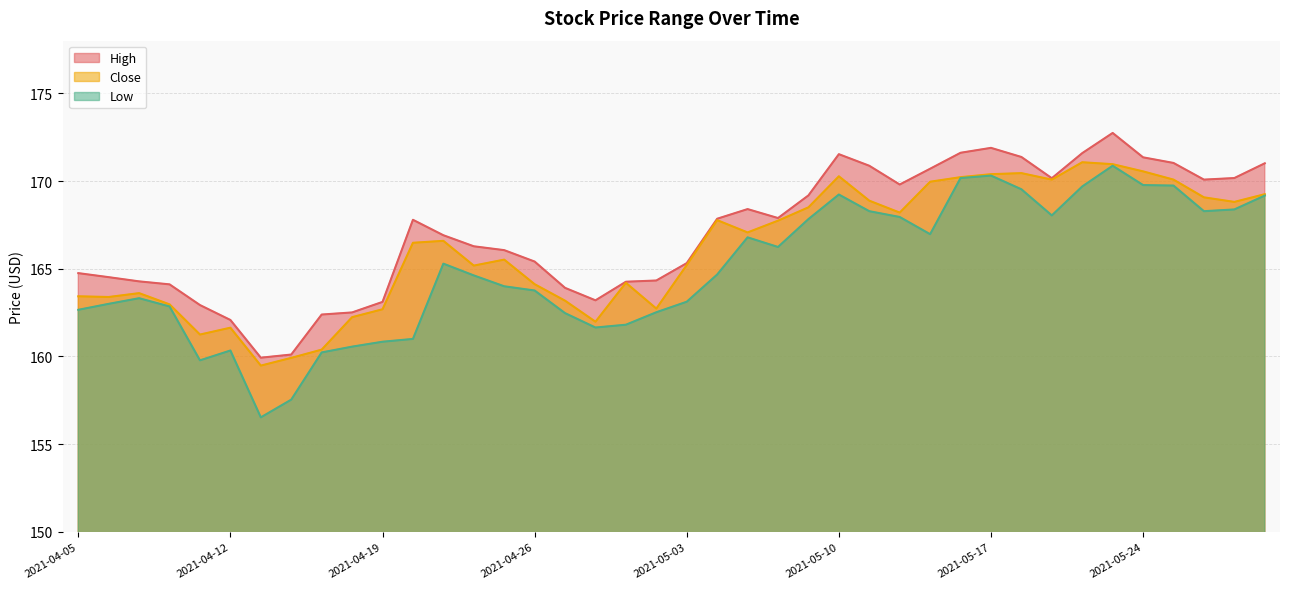

Rank the series by their average value, from highest to lowest.

High, Close, Low